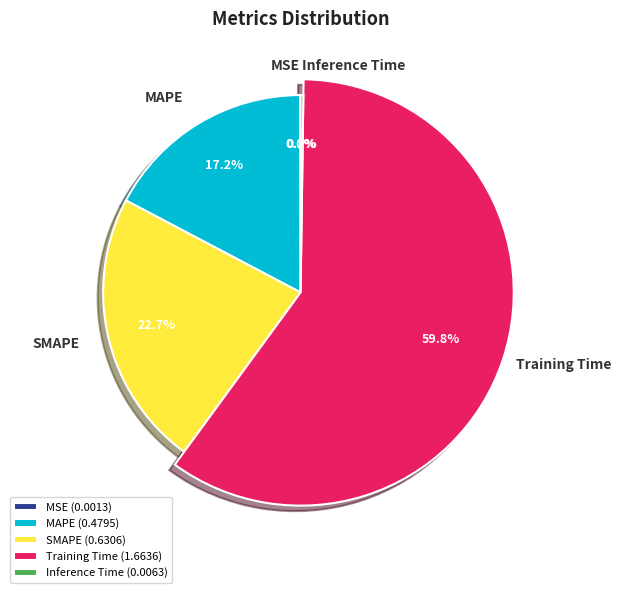

True or false: Training Time accounts for 60% of the total.

True